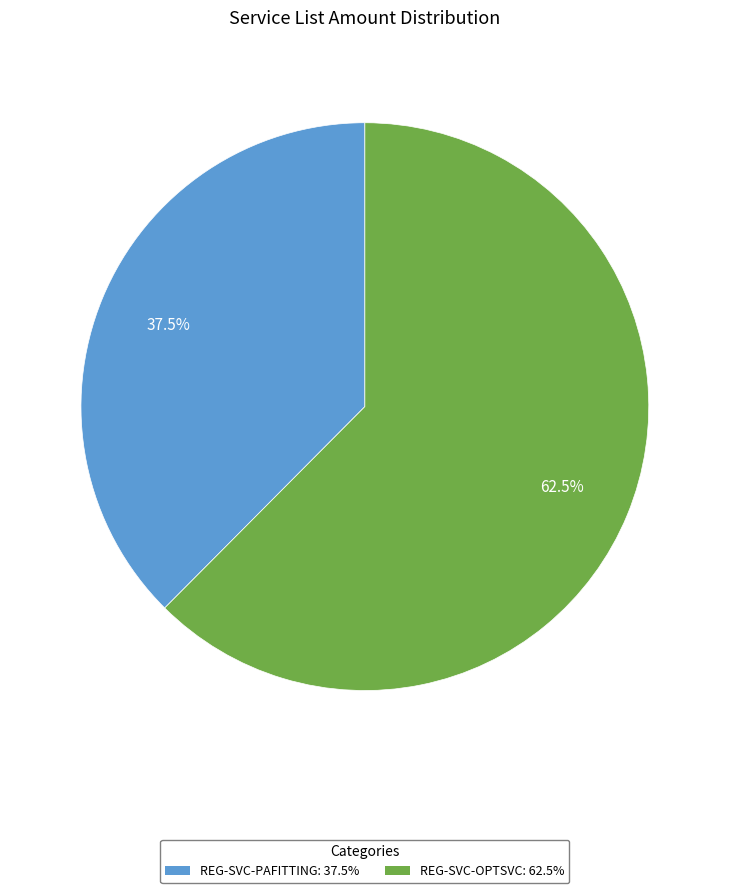

What percentage is NOT represented by REG-SVC-OPTSVC?

37.5%